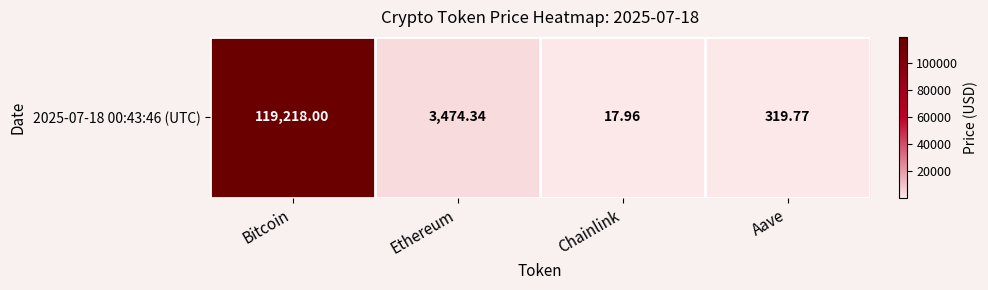

The value at Chainlink is 18.0. True or false?

True